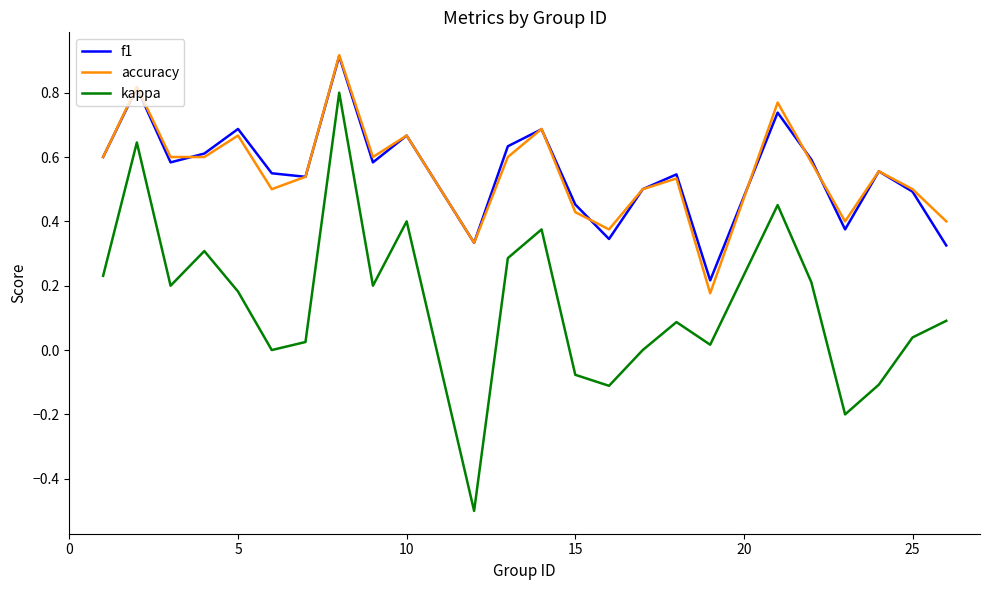

True or false: kappa and accuracy cross at least once.

False